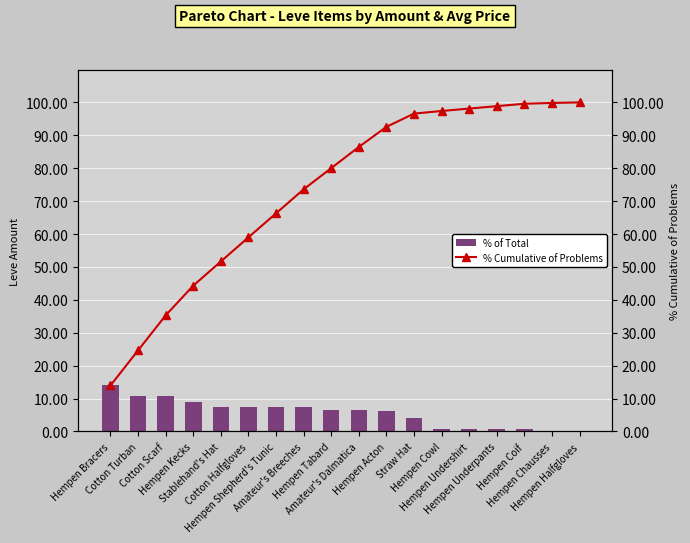

Reading right to left, transcribe all the data shown in this chart.

% of Total: Hempen Halfgloves=0.2	Hempen Chausses=0.2	Hempen Coif=0.7	Hempen Underpants=0.7	Hempen Undershirt=0.7	Hempen Cowl=0.8	Straw Hat=4.0	Hempen Acton=6.1	Amateur's Dalmatica=6.4	Hempen Tabard=6.4	Amateur's Breeches=7.3	Hempen Shepherd's Tunic=7.3	Cotton Halfgloves=7.3	Stablehand's Hat=7.3	Hempen Kecks=9.0	Cotton Scarf=10.7	Cotton Turban=10.7	Hempen Bracers=14.0
% Cumulative of Problems: Hempen Halfgloves=100.0	Hempen Chausses=99.8	Hempen Coif=99.6	Hempen Underpants=98.9	Hempen Undershirt=98.1	Hempen Cowl=97.4	Straw Hat=96.6	Hempen Acton=92.6	Amateur's Dalmatica=86.5	Hempen Tabard=80.0	Amateur's Breeches=73.6	Hempen Shepherd's Tunic=66.3	Cotton Halfgloves=59.0	Stablehand's Hat=51.6	Hempen Kecks=44.3	Cotton Scarf=35.3	Cotton Turban=24.6	Hempen Bracers=14.0